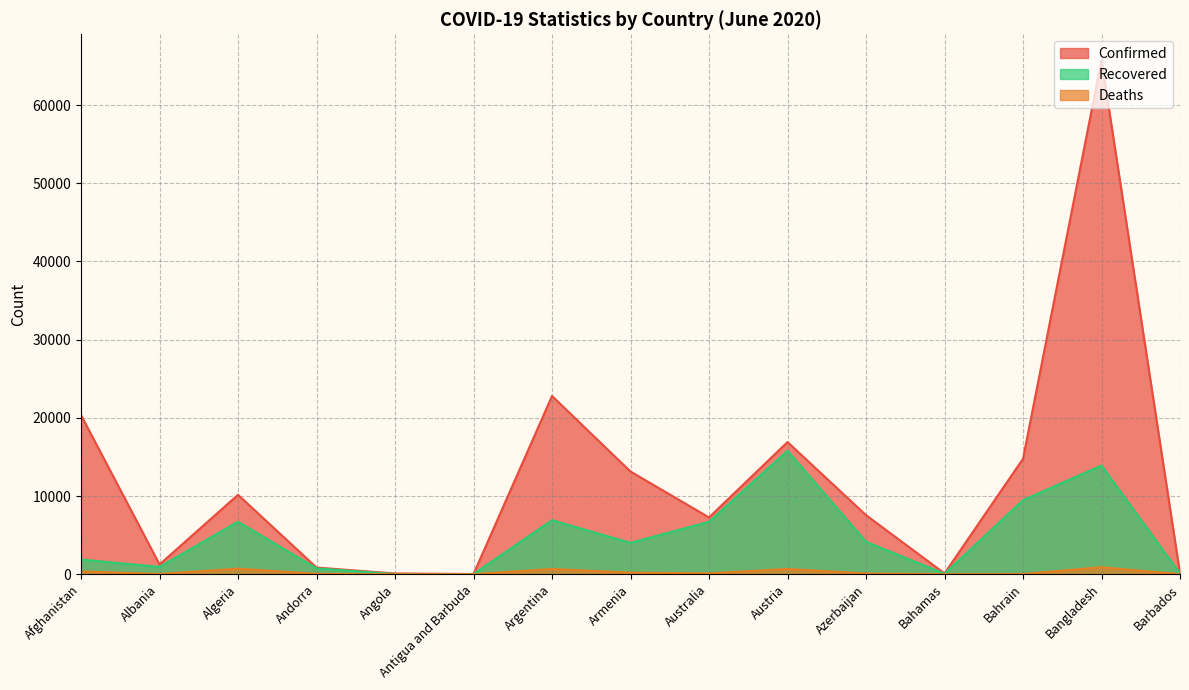

At which category does Recovered reach its first local peak?

Algeria